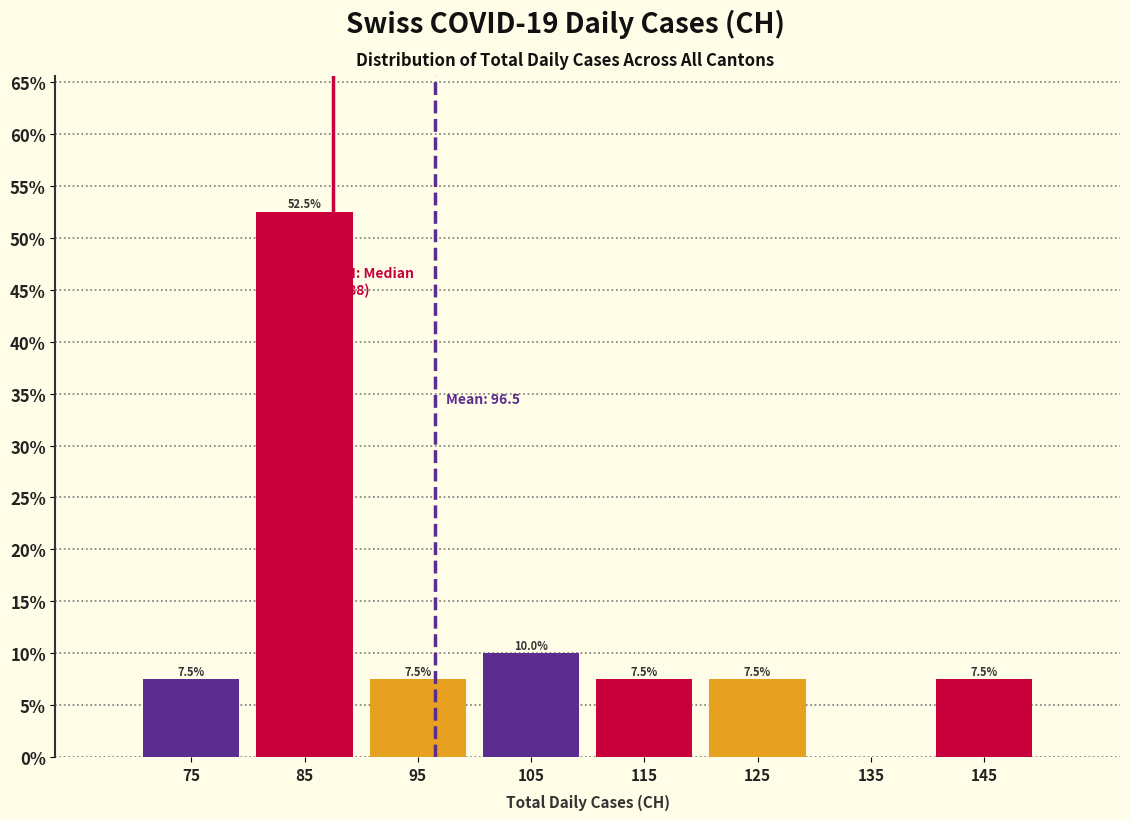

Which range on the x-axis has the tallest bar?

80 to 90